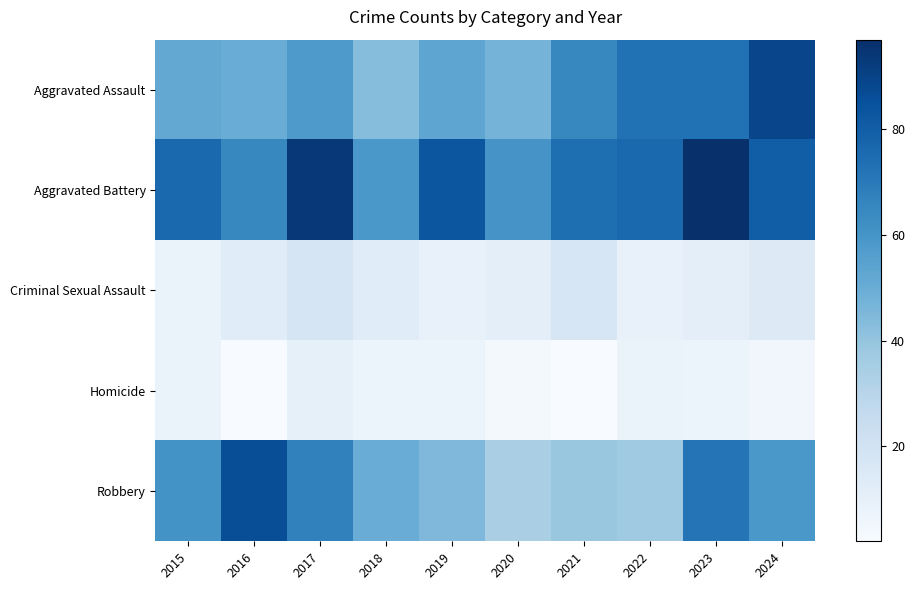

Which series has the largest range (max minus min)?

Robbery